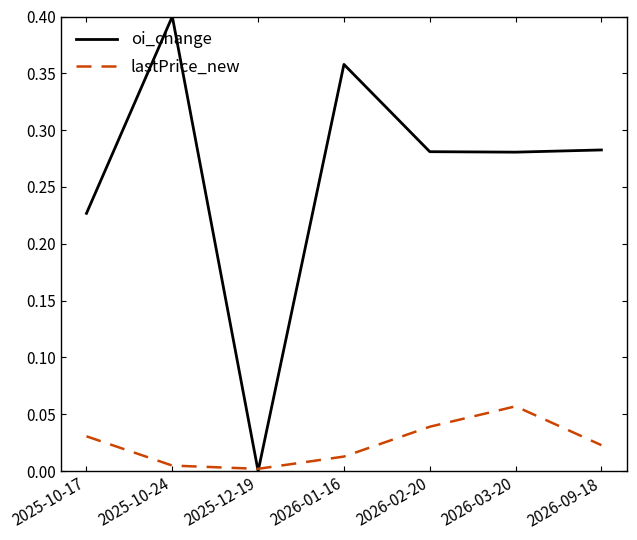

What position from the right is 2026-09-18?

1